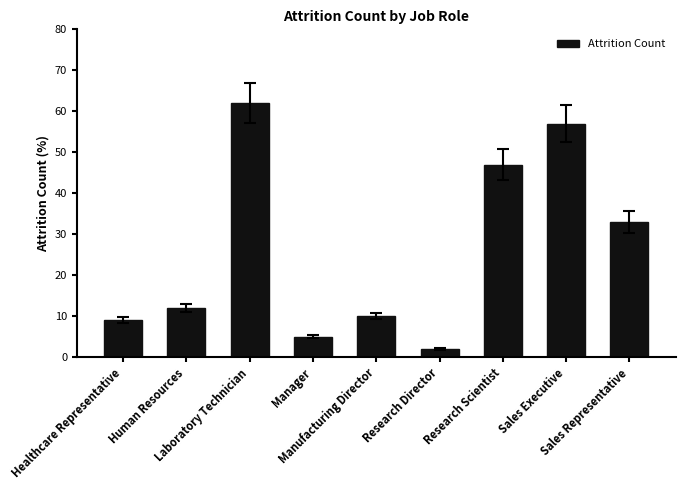

How many data points does each series have?

9